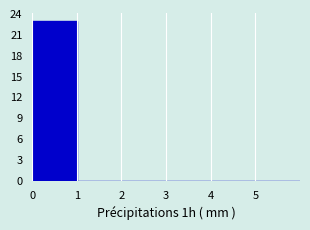

Which range on the x-axis has the tallest bar?

0 to 1